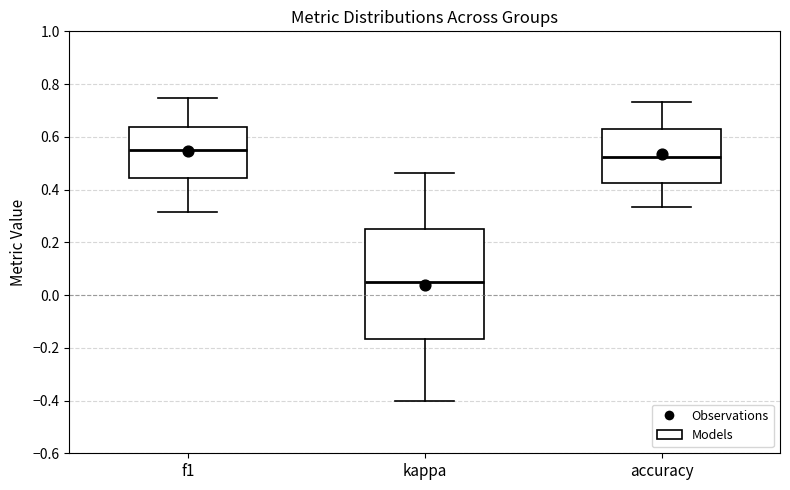

Comparing the boxes themselves (not the whiskers), which one is the tallest?

kappa